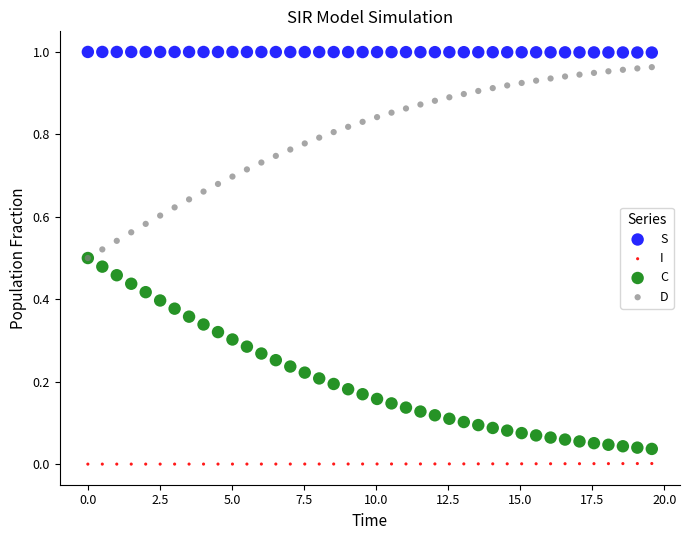

What are all the series names shown in the legend?

S, I, C, D